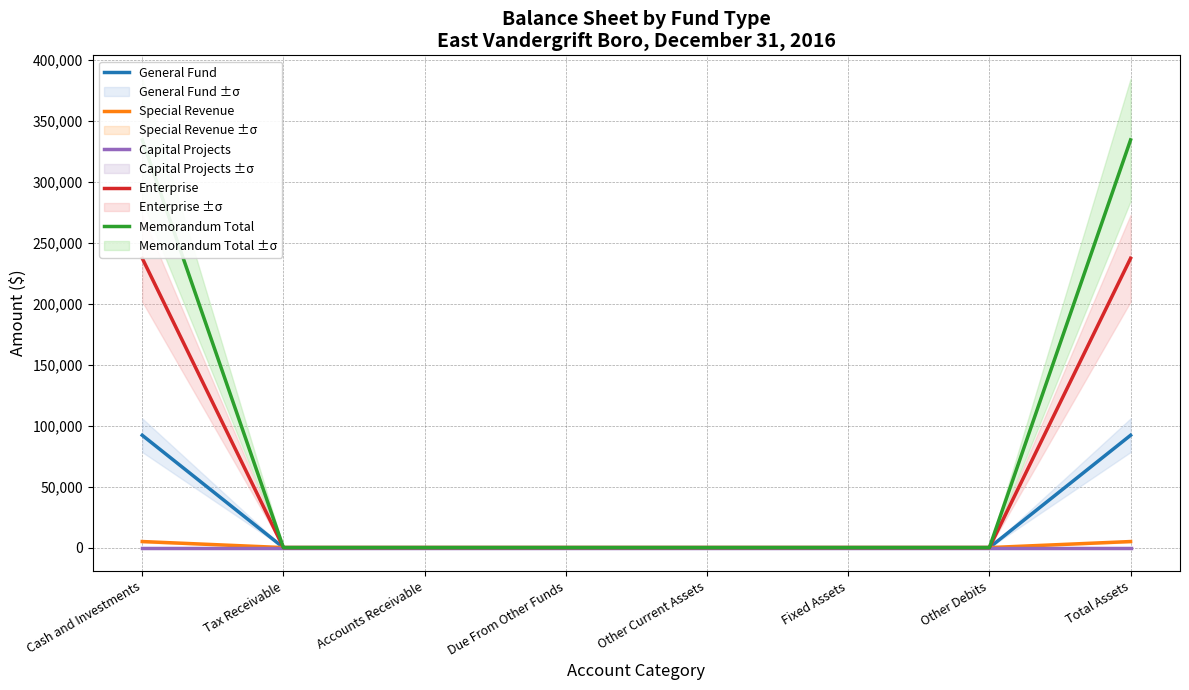

Reading right to left, list all the values displayed in this chart.

General Fund: 92063	0	0	0	0	0	0	92063
Special Revenue: 4954	0	0	0	0	0	0	4954
Capital Projects: 0	0	0	0	0	0	0	0
Enterprise: 237125	0	0	0	0	0	0	237125
Memorandum Total: 334142	0	0	0	0	0	0	334142